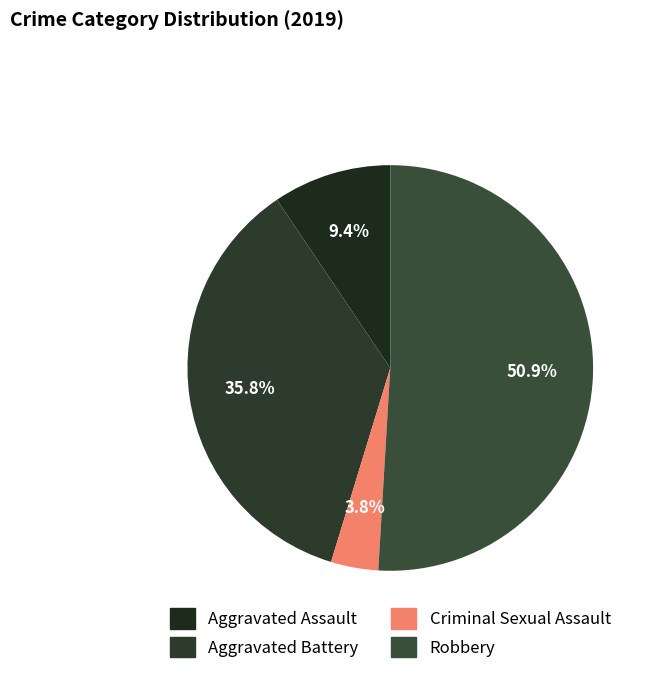

Do Aggravated Assault and Criminal Sexual Assault together represent more than half of the pie?

No